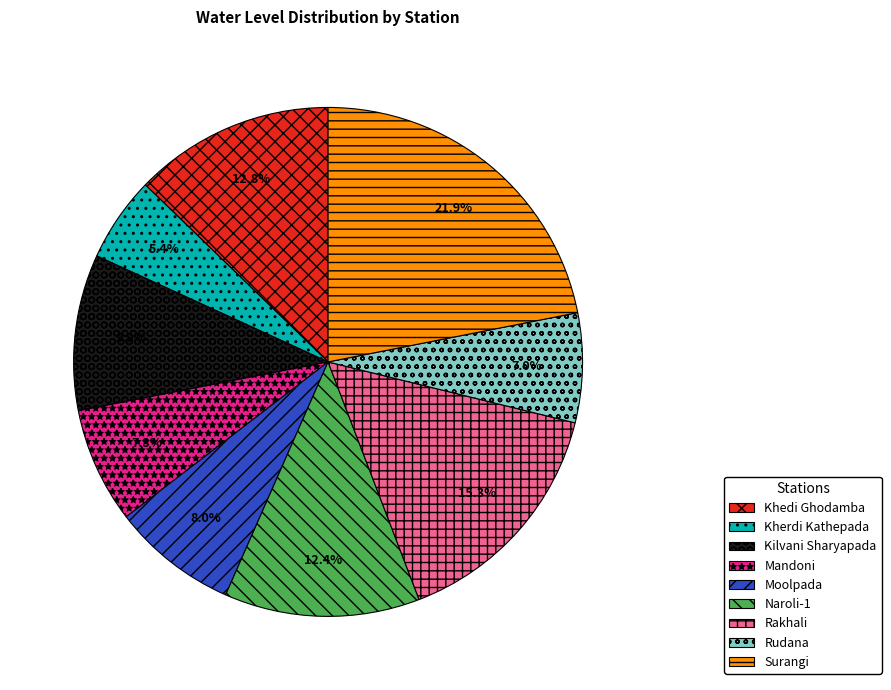

Which category has the smallest portion of the pie?

Kherdi Kathepada